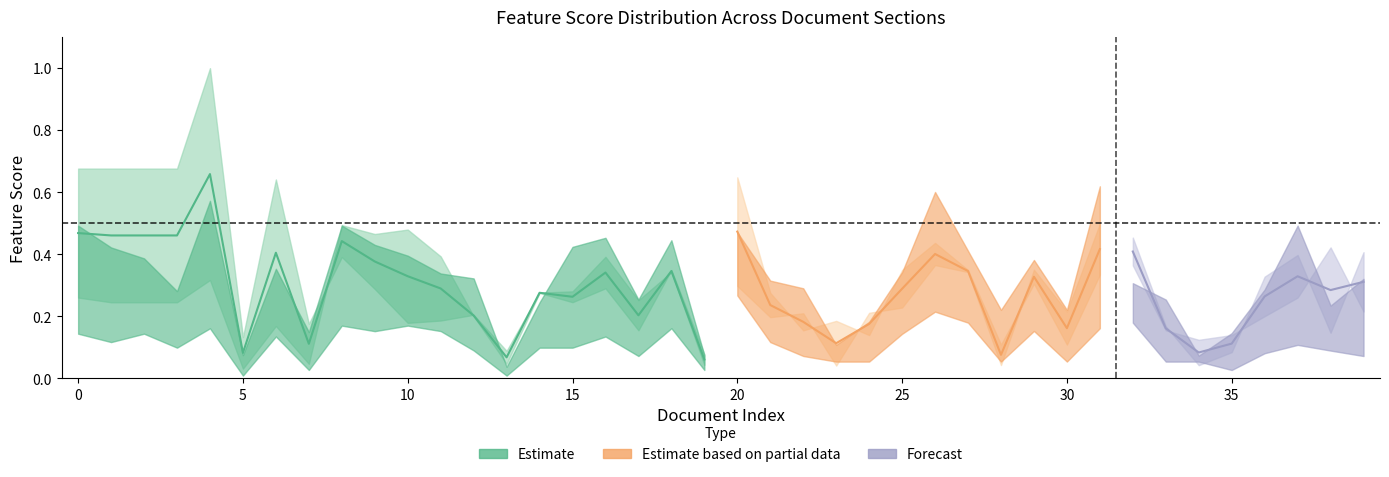

Where is conclusion nearest to the value 0?

13